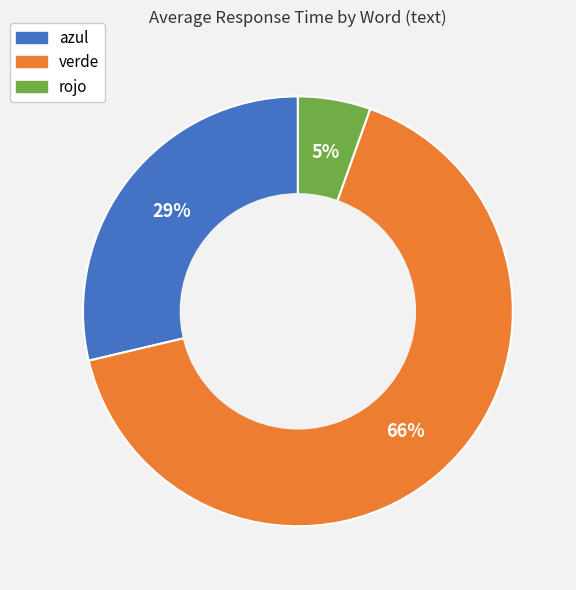

Which slice is the smallest?

rojo